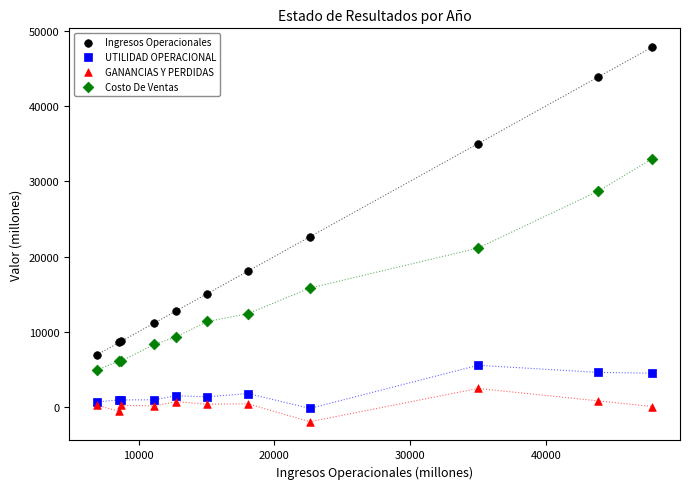

What is the X range (max minus min) for the scatter plot?

40911.4